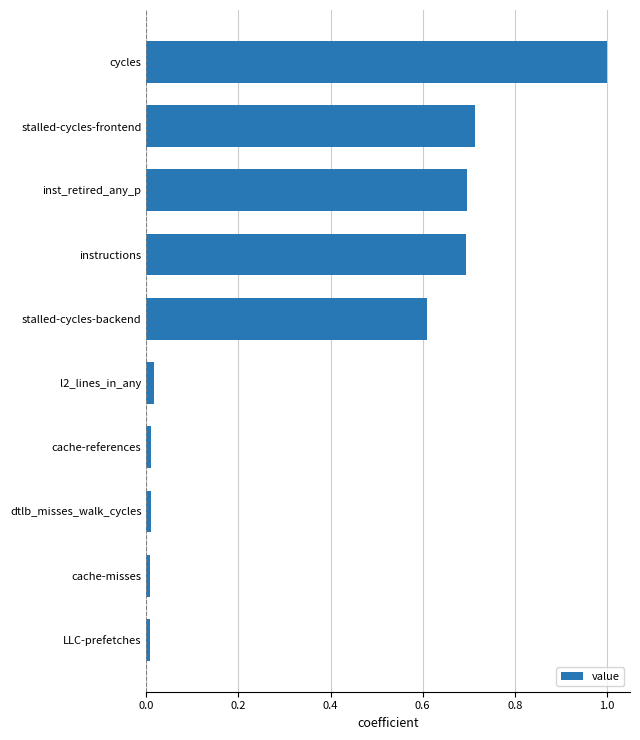

Is it true that the value at cycles is 0.5?

False